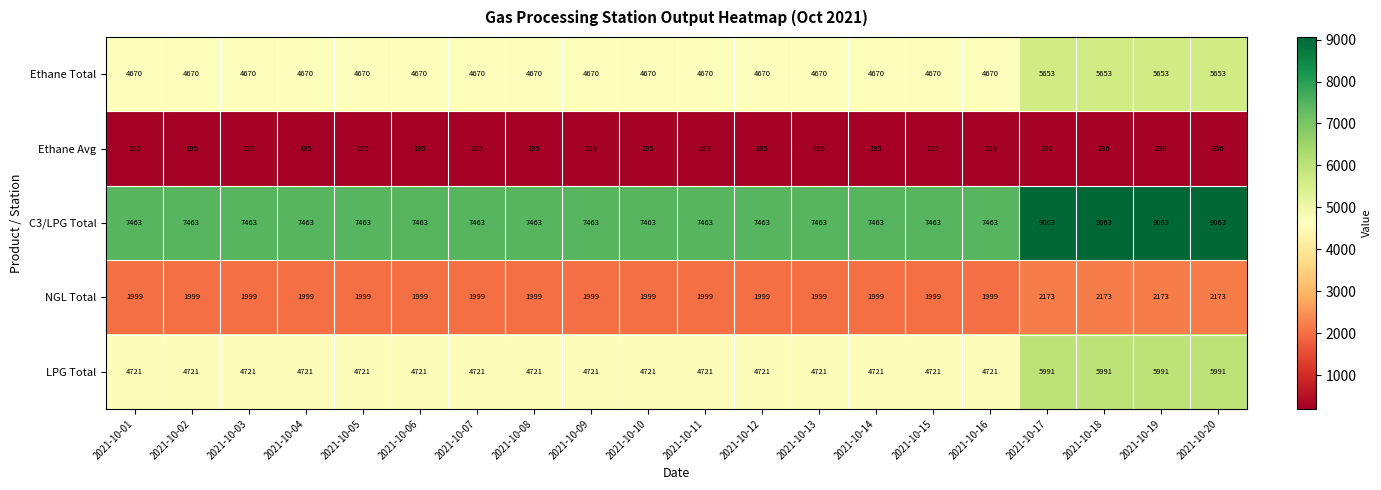

What is the maximum value shown in the chart?

9063